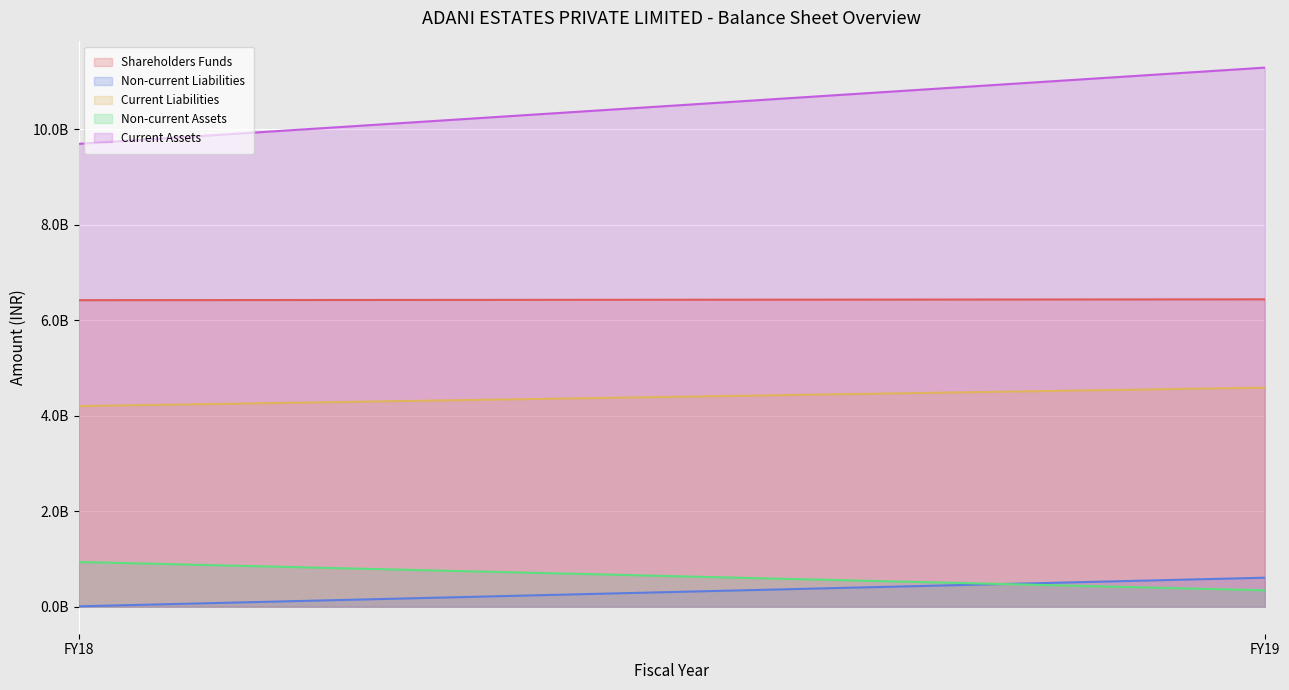

Which label corresponds to the smallest value in the chart?

FY18